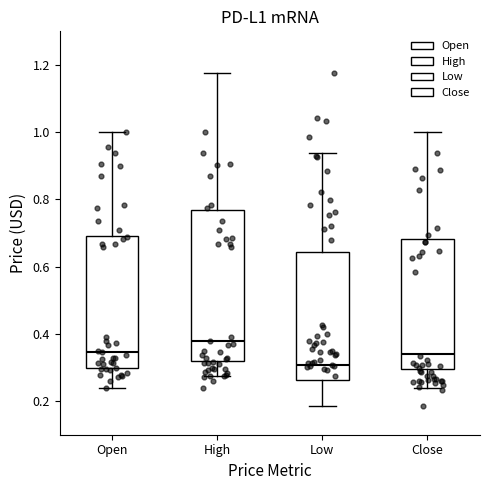

Reading left to right, read every box against the y-axis: the position of its median line, the range the box covers, and the ends of its whiskers. The values are not printed on the chart, so give them approximately, as read against the axis.

Open: median 0.34, box 0.30 to 0.70, whiskers 0.24 to 1.00
High: median 0.38, box 0.32 to 0.76, whiskers 0.28 to 1.18
Low: median 0.30, box 0.26 to 0.64, whiskers 0.18 to 0.94
Close: median 0.34, box 0.30 to 0.68, whiskers 0.24 to 1.00